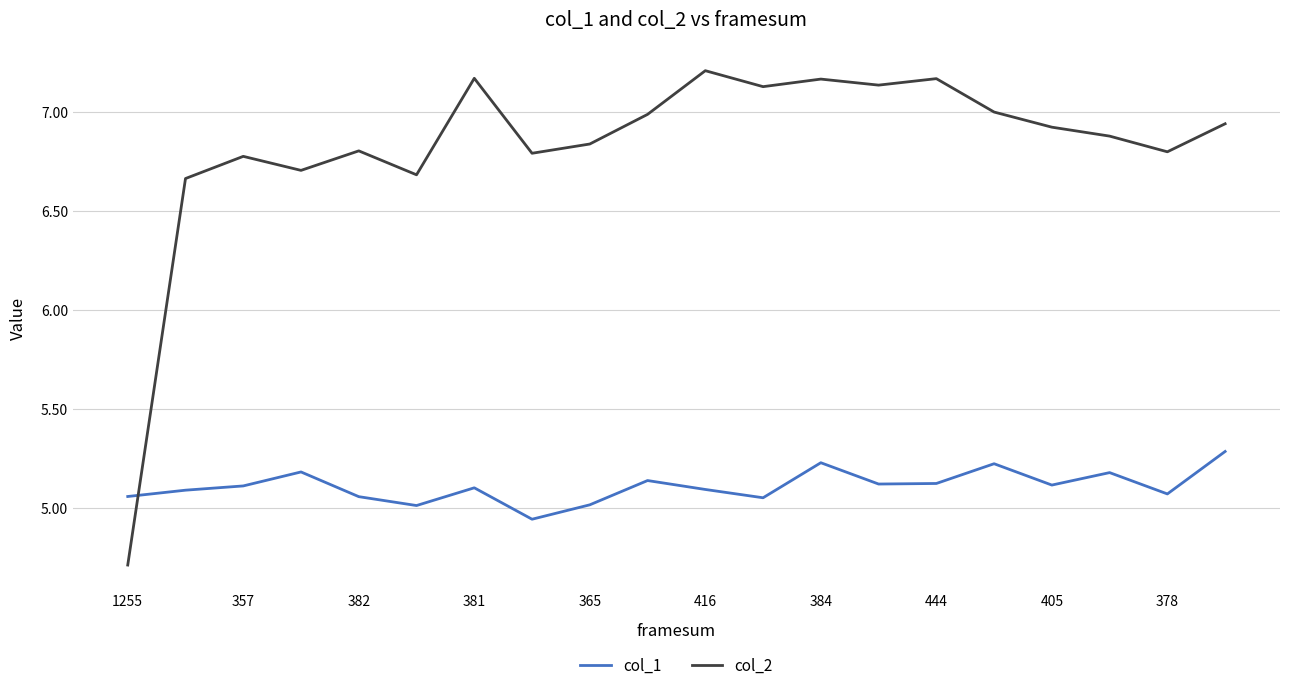

Which series has the largest range (max minus min)?

col_2